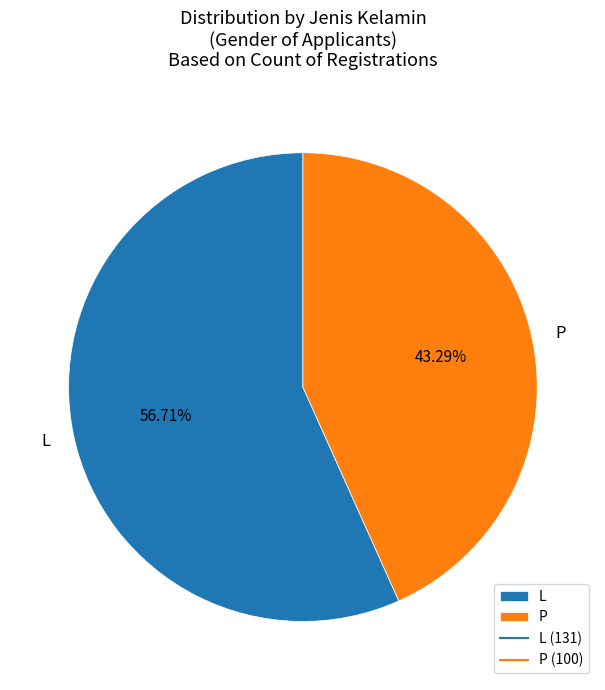

True or false: P accounts for 37% of the total.

False